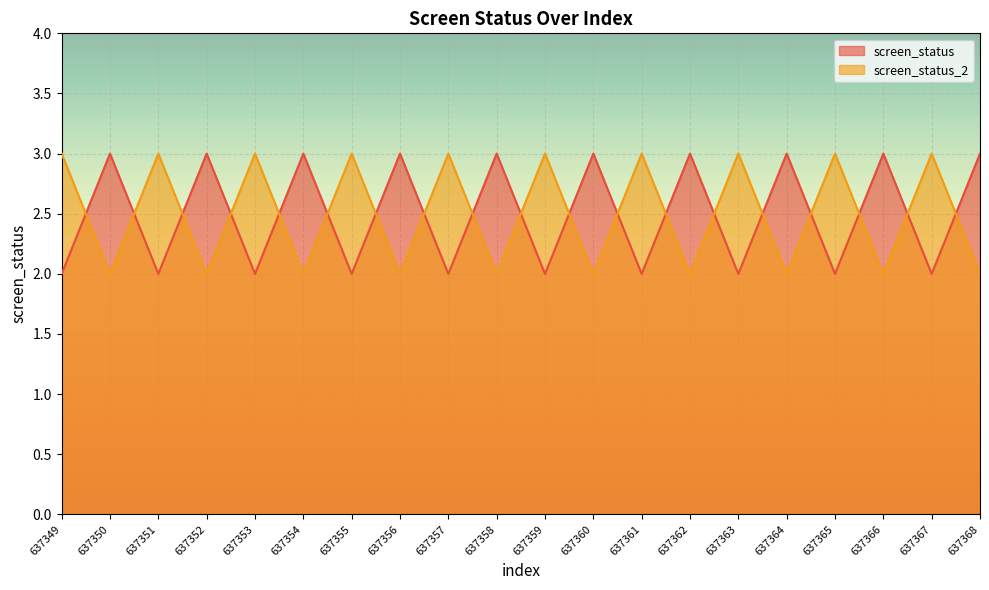

How many lines are shown in the chart?

2